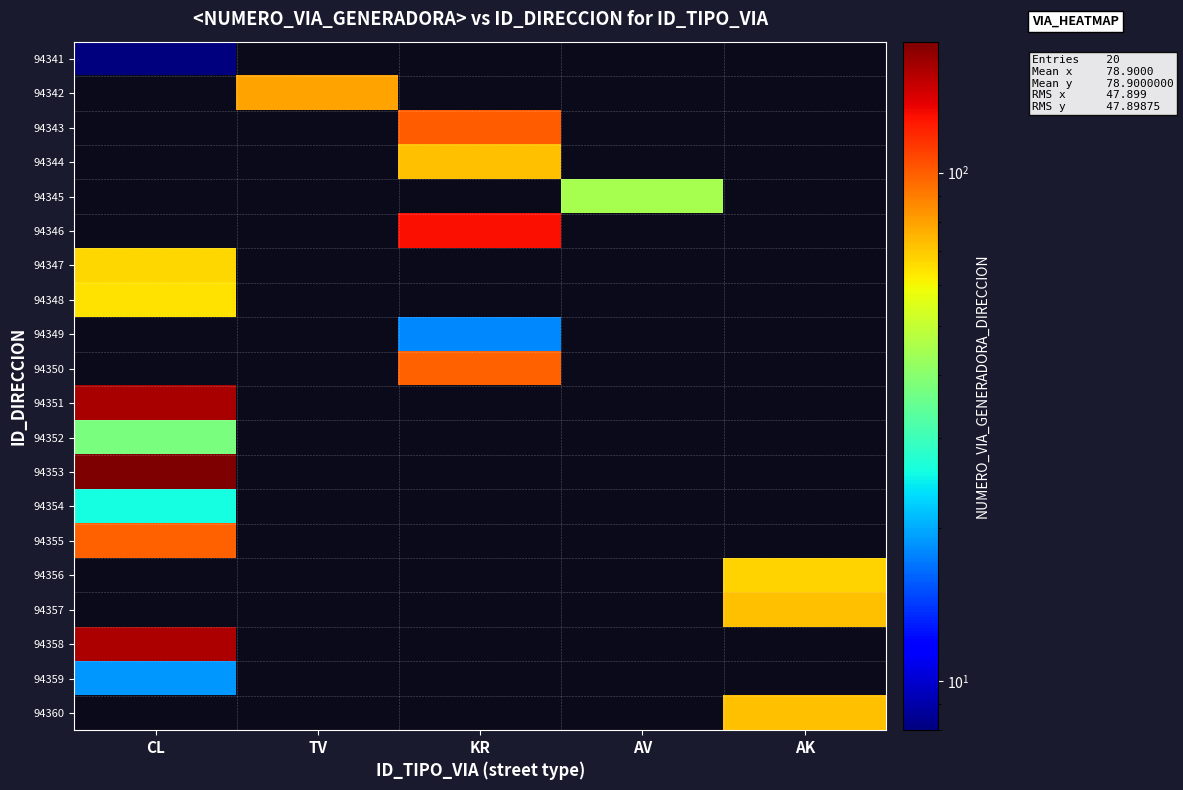

What is the minimum value shown in the chart?

8.0